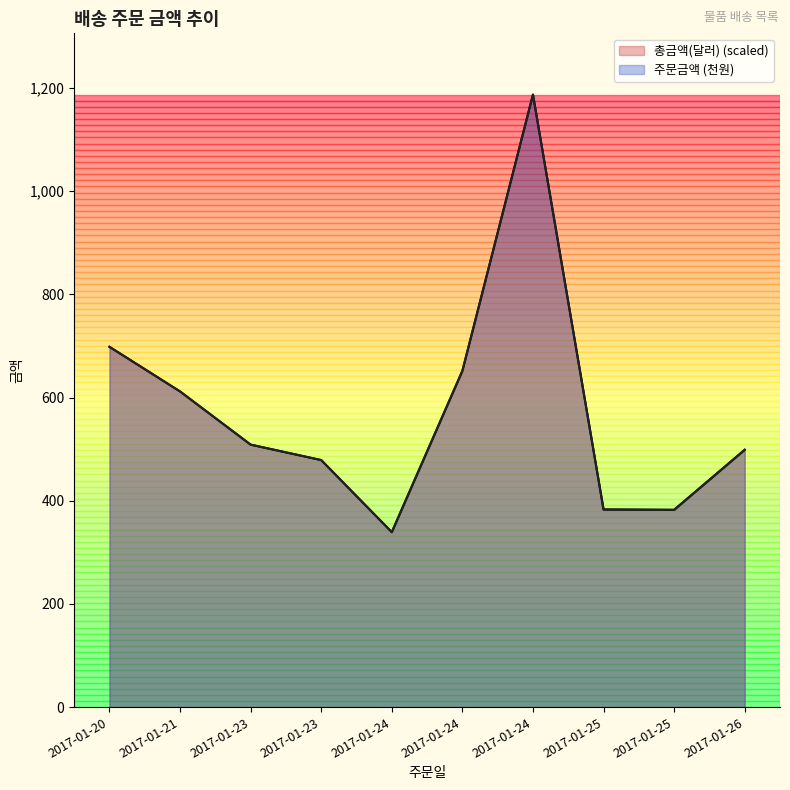

List the series in order of their overall mean, highest first.

총금액(달러), 주문금액